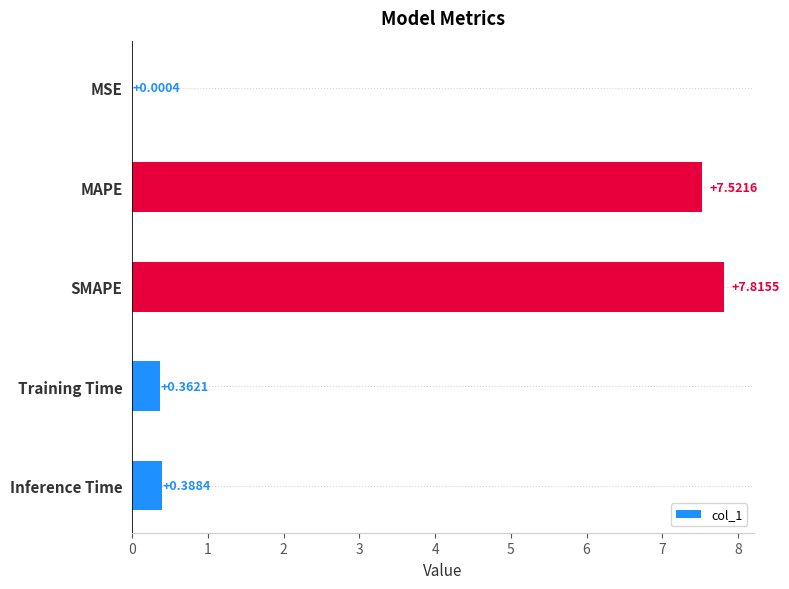

What is the sum of all values?

16.1